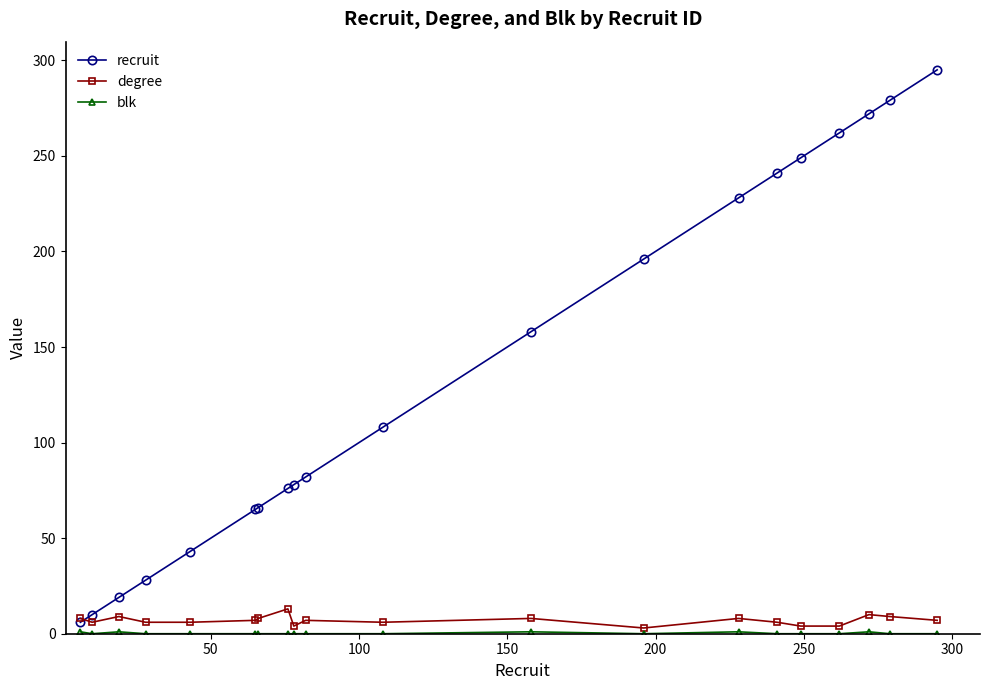

Which series has the largest total across all categories?

recruit